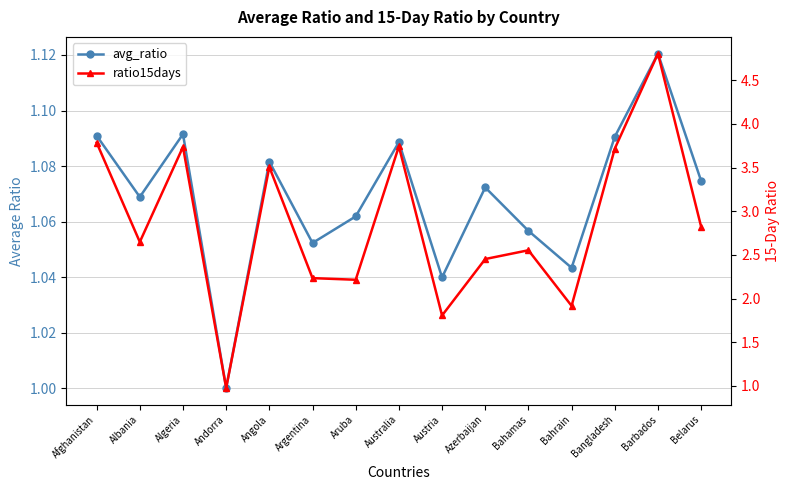

What is the average value of the ratio15days series?

2.9